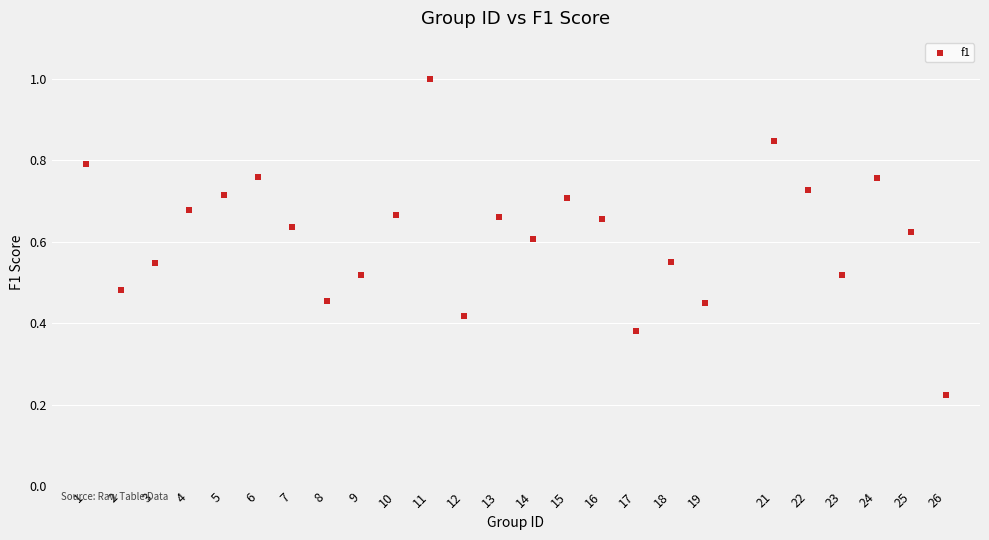

What is the range of X values (max minus min)?

25.0